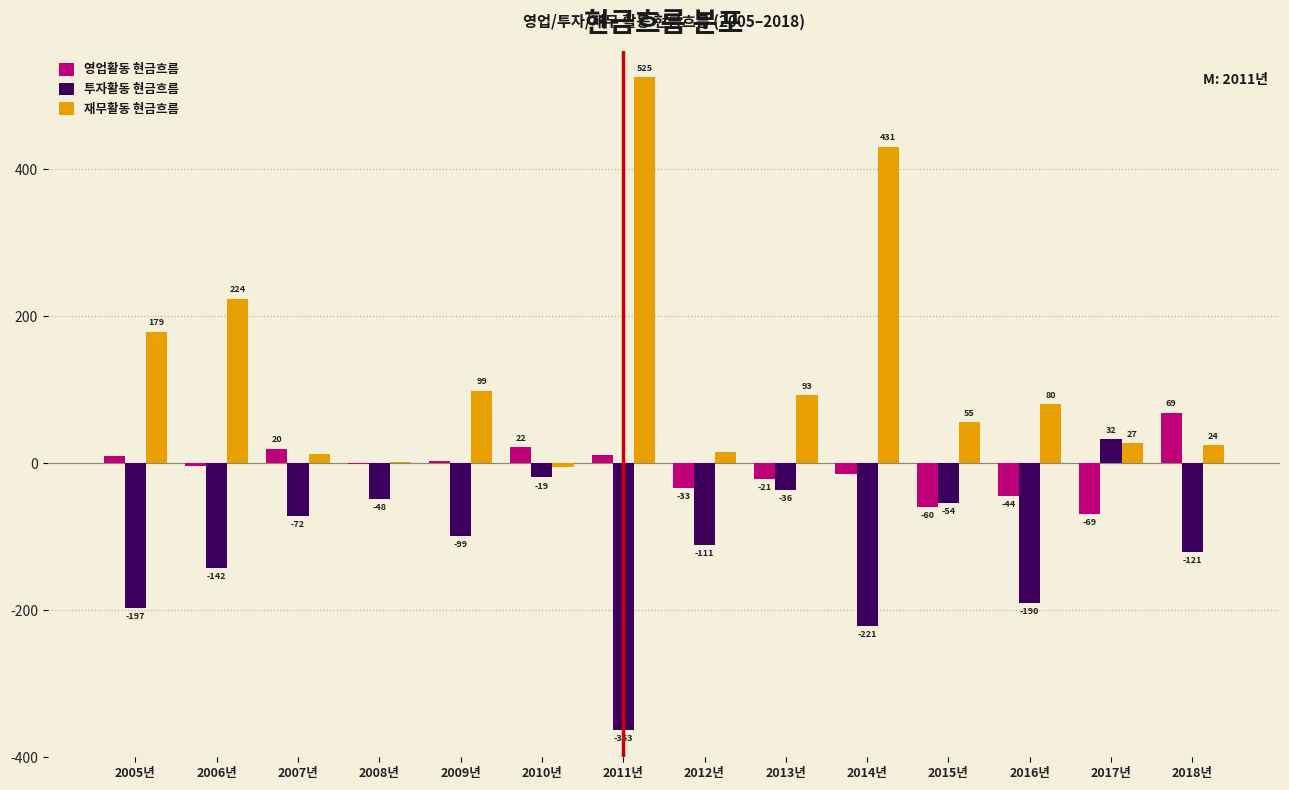

What is the maximum value for 투자활동 현금흐름?

32.3